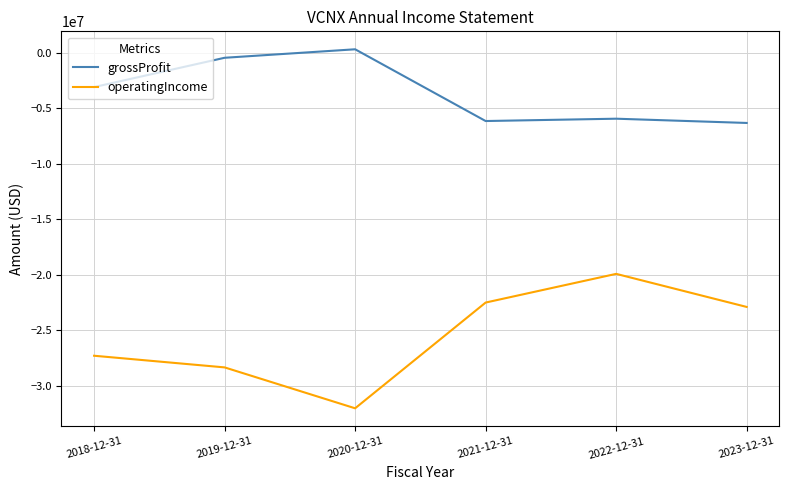

Which series changed the most between 2018-12-31 and 2022-12-31?

operatingIncome